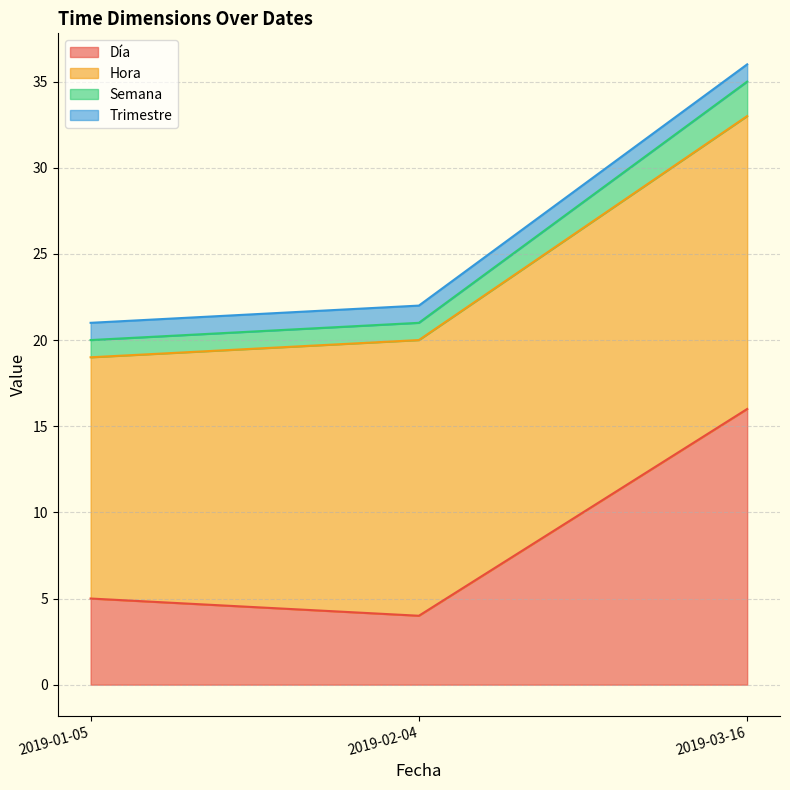

What is the total value across all series at 2019-02-04?

22